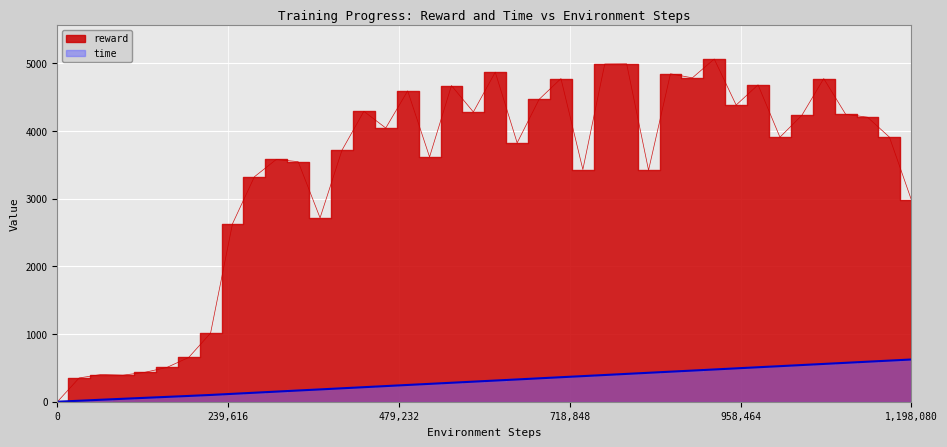

Does the chart display data point markers on the line(s)?

No